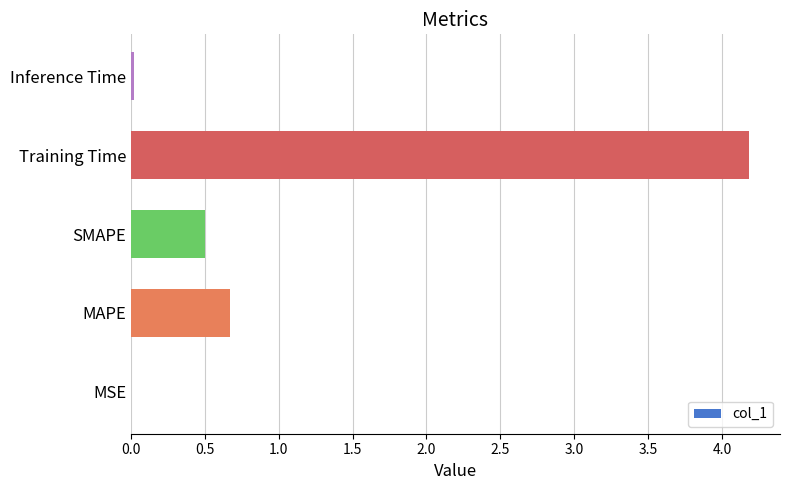

What is the greatest value displayed?

4.2